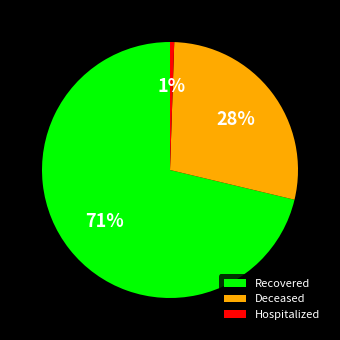

To the nearest percent, what percentage of the pie is Recovered?

71%